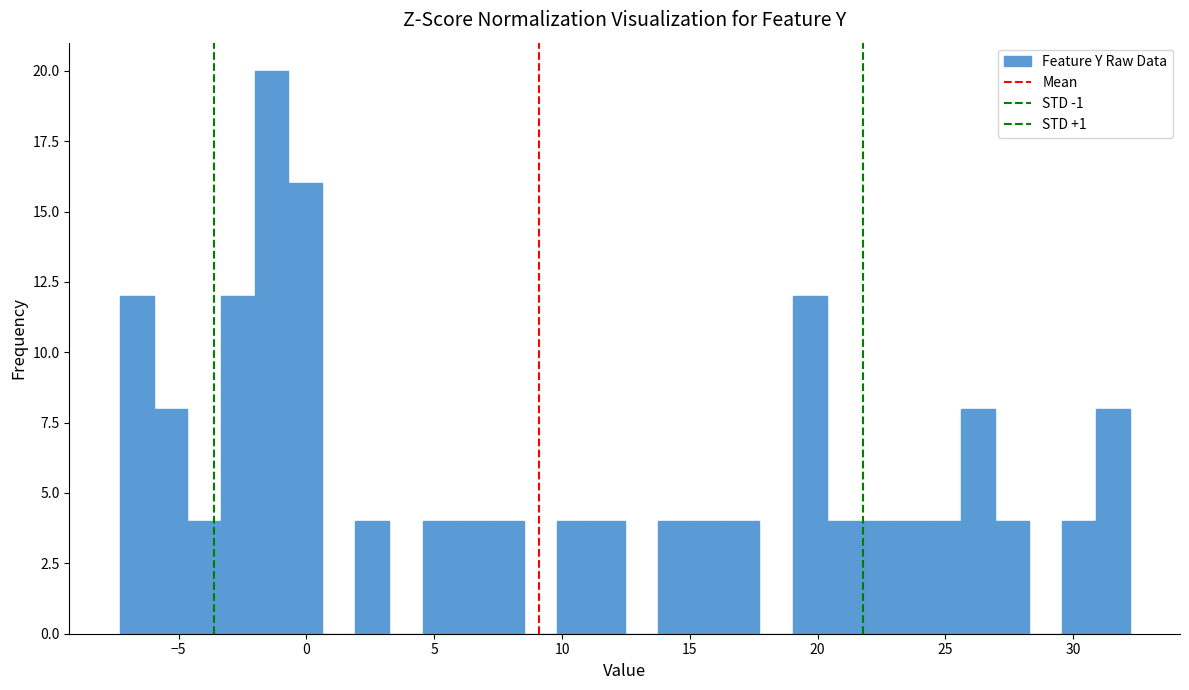

Around what value on the x-axis is the tallest bar? Give the approximate position of its centre, as read against the axis.

-1.5